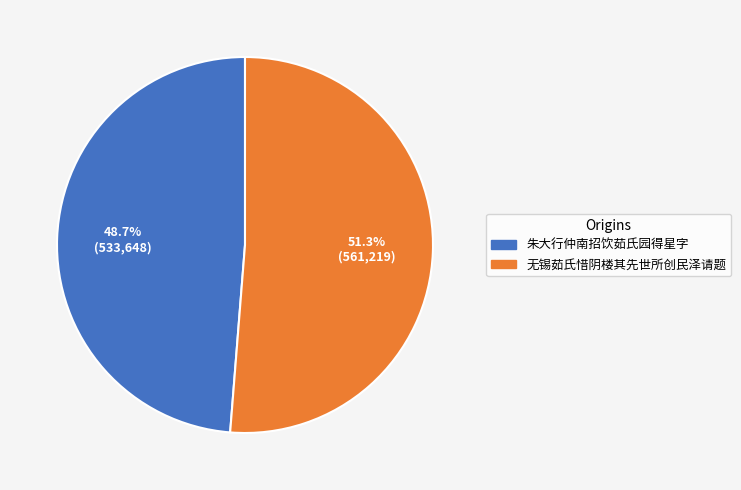

Does any single category account for the majority?

Yes